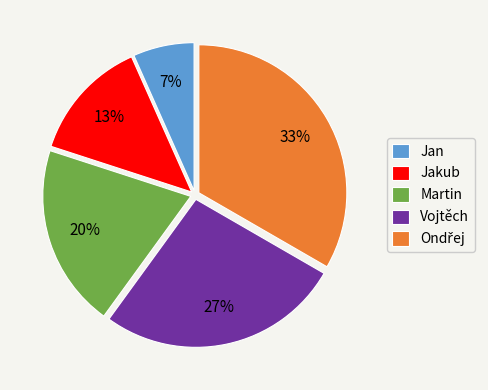

Count the number of slices in the pie.

5